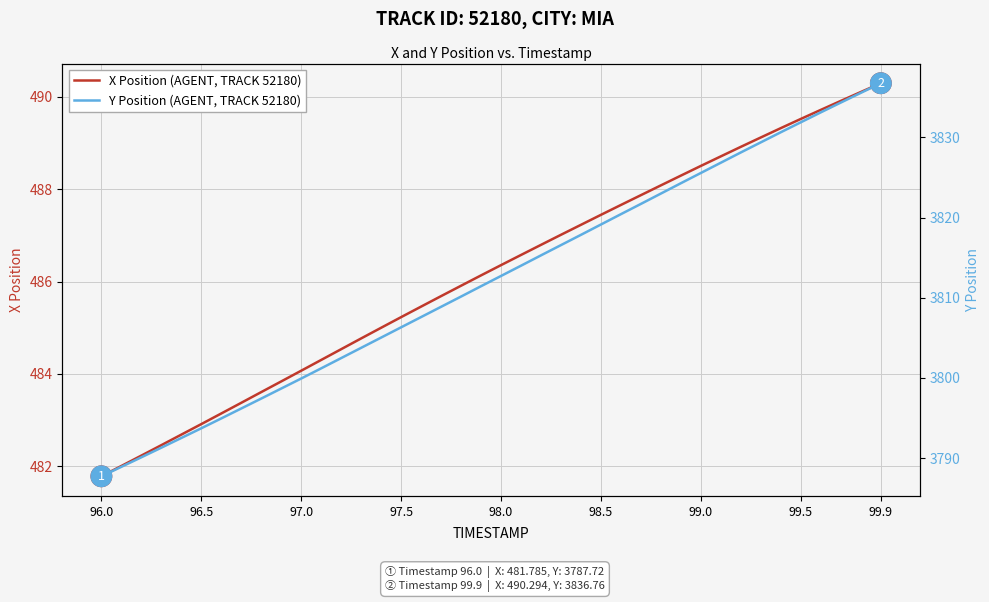

Which series has the largest total across all categories?

Y Position (AGENT, TRACK 52180)